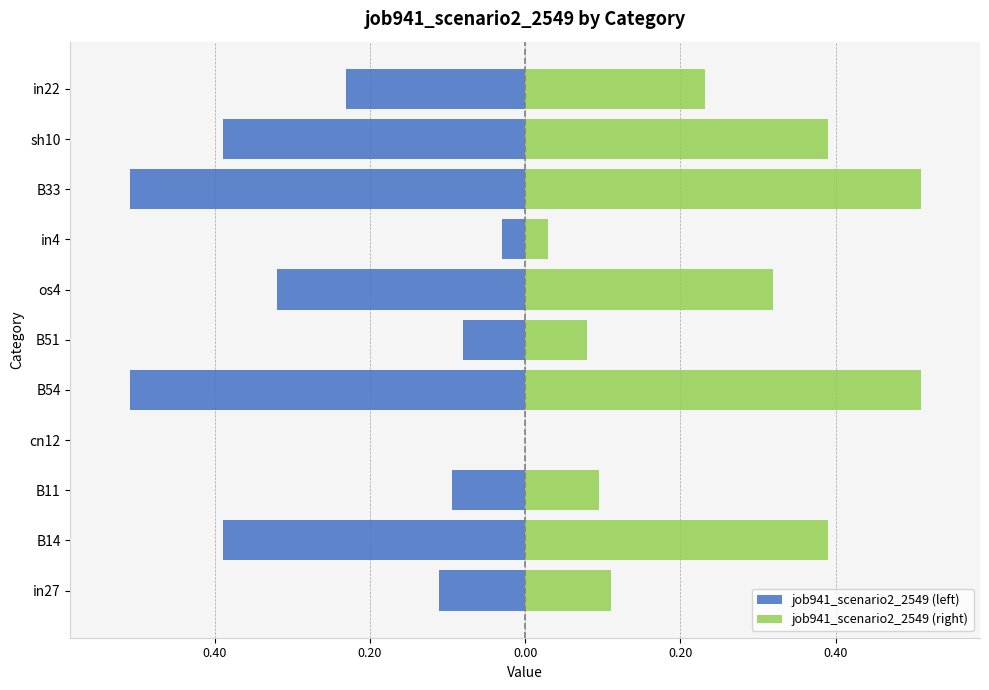

Read the job941_scenario2_2549 (left) value at B11.

-0.1